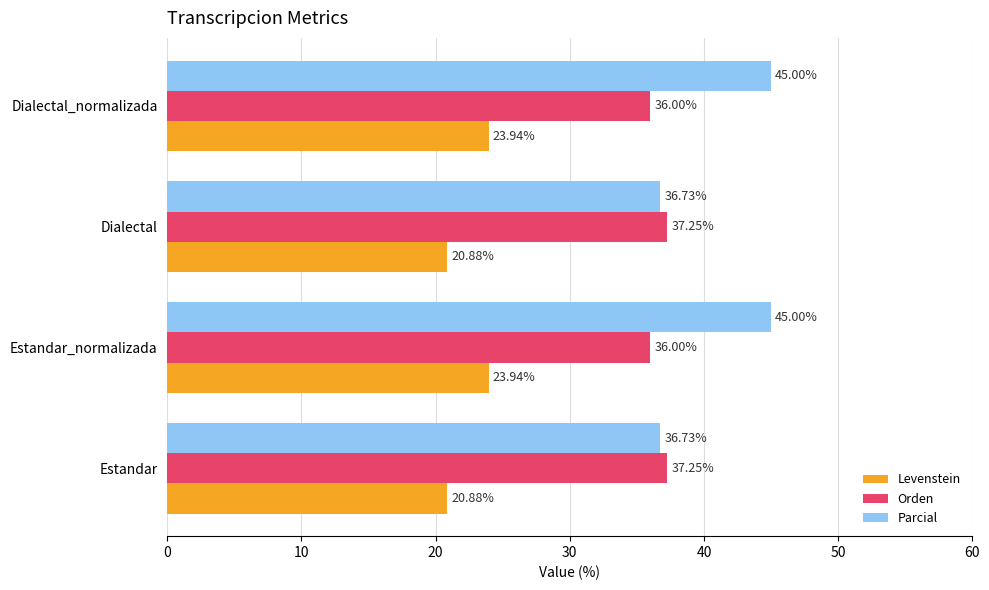

What is the total value across all series at Dialectal?

94.9